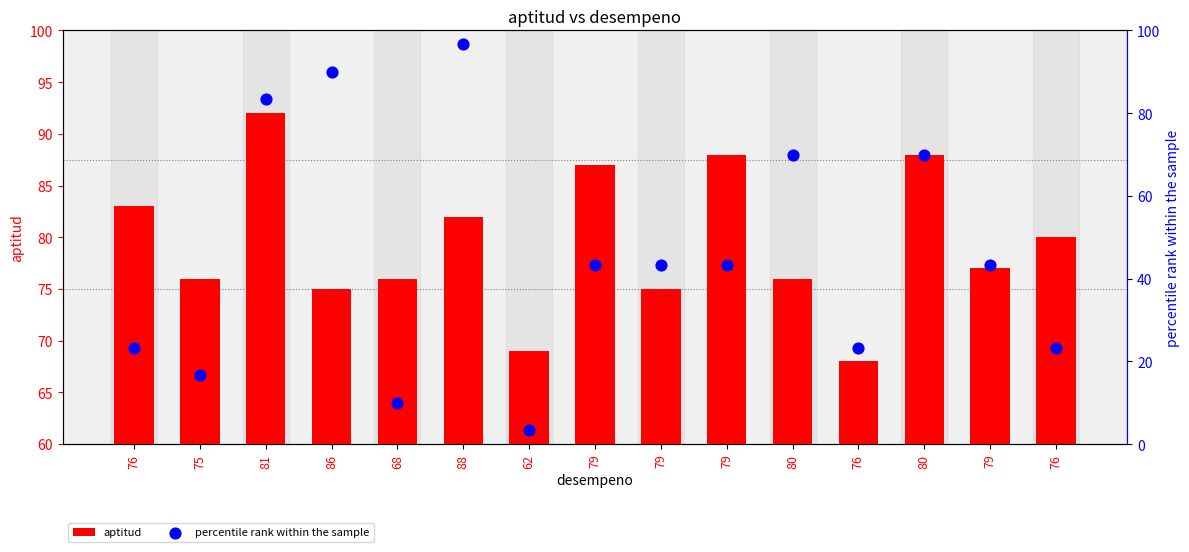

Is the value of aptitud at 75 greater than the value of percentile rank within the sample at 80?

Yes